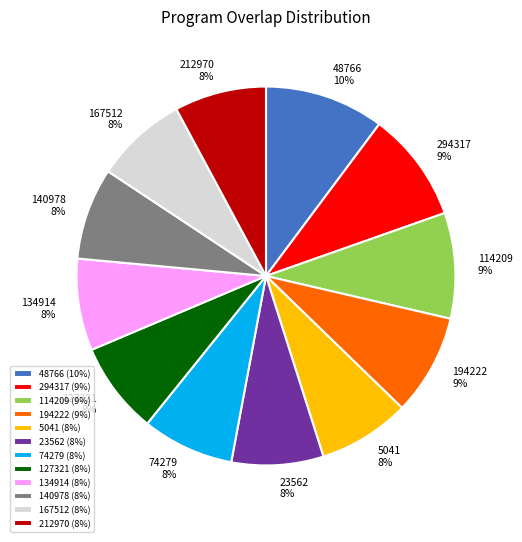

Which slice is the largest?

48766